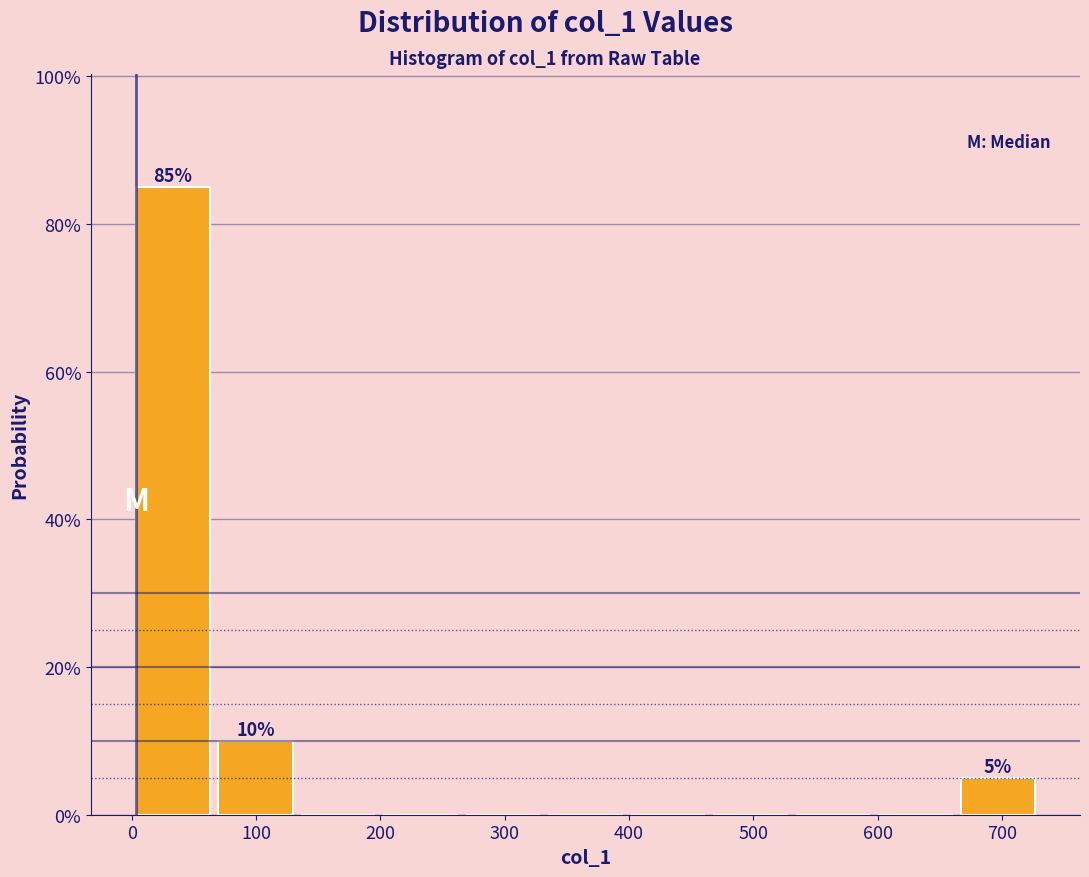

Over which range of the x-axis is the bar tallest?

0 to 70